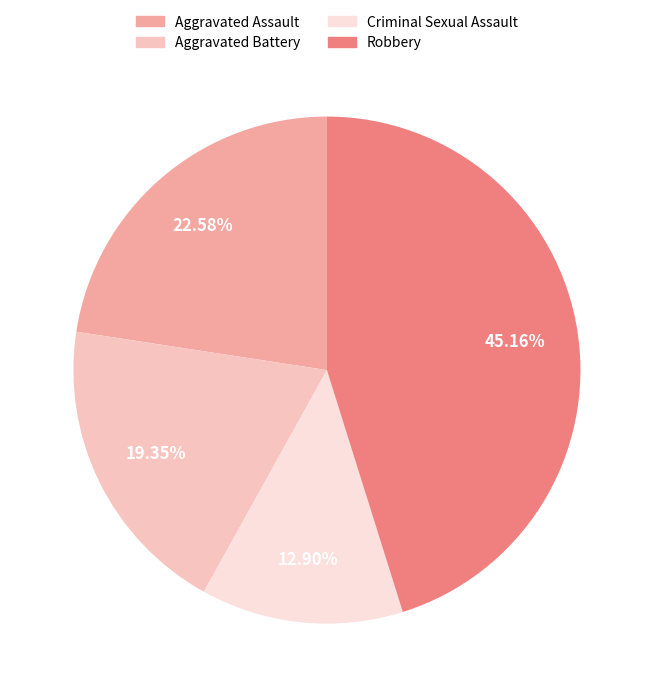

Approximately how many times larger is the value at Criminal Sexual Assault compared to Robbery?

0.3